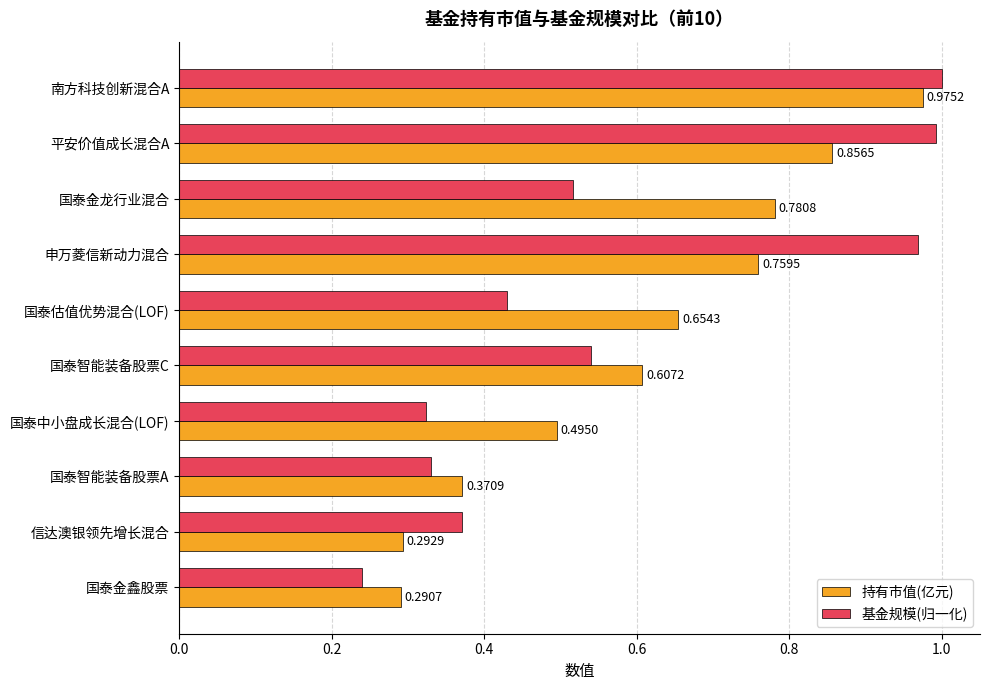

At which label is 基金规模(归一化) closest to 0?

国泰金鑫股票